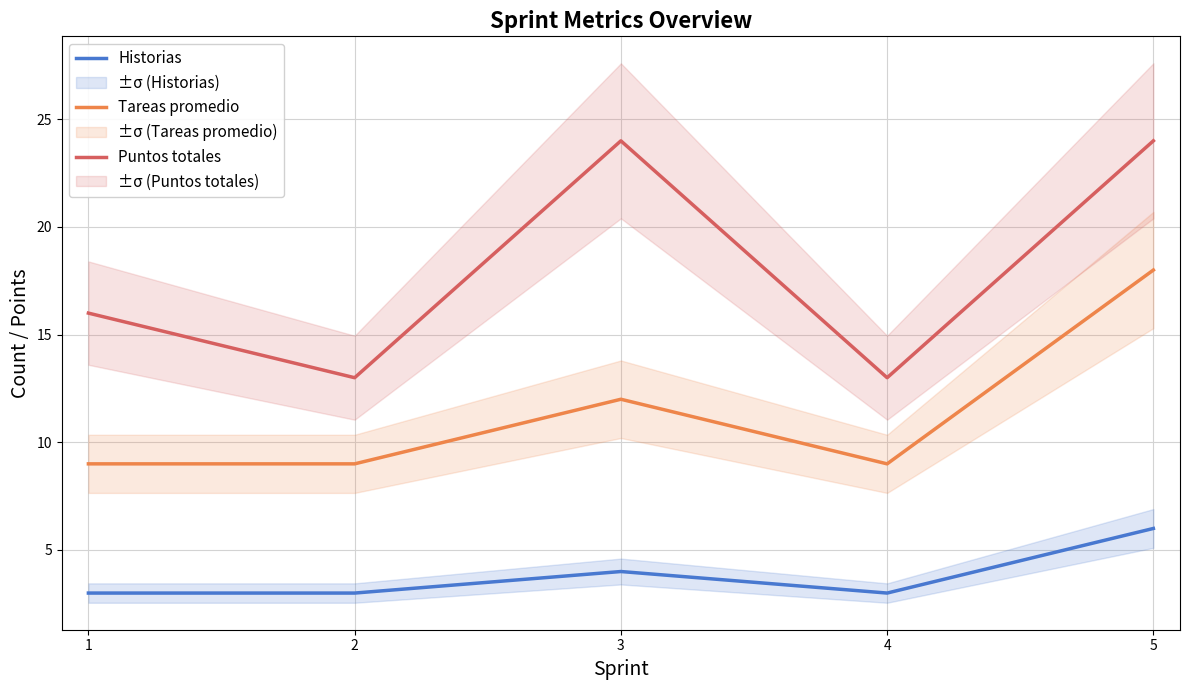

Reading right to left, transcribe all the data shown in this chart.

Historias: 5=6	4=3	3=4	2=3	1=3
Tareas promedio: 5=18	4=9	3=12	2=9	1=9
Puntos totales: 5=24	4=13	3=24	2=13	1=16